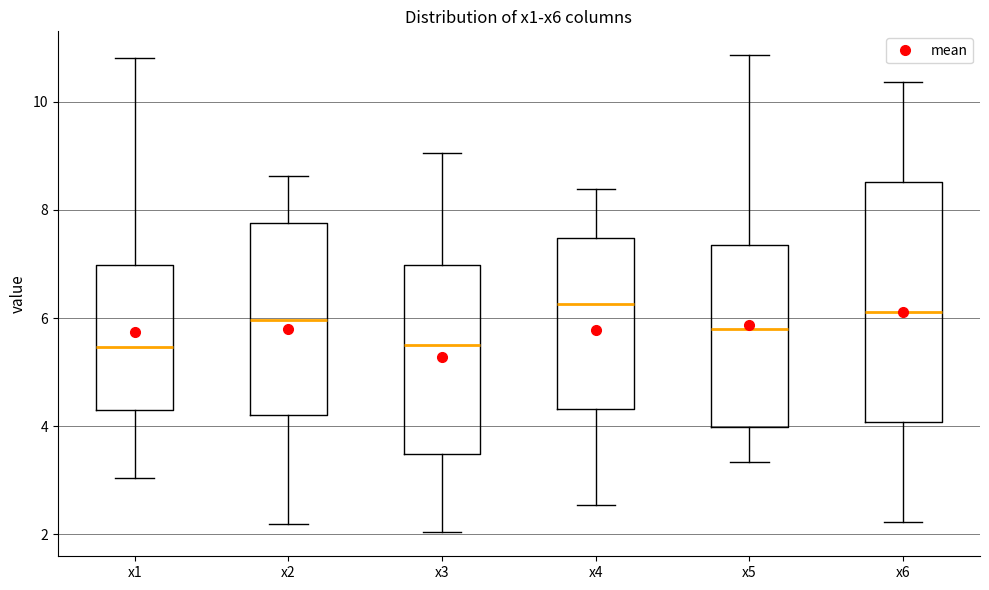

Reading left to right, transcribe this box plot: for each box, give where its median line is, the range the box spans, and where its two whiskers end, as read against the y-axis. The values are not printed on the chart, so give them approximately, as read against the axis.

x1: median 5.4, box 4.4 to 7.0, whiskers 3.0 to 10.8
x2: median 6.0, box 4.2 to 7.8, whiskers 2.2 to 8.6
x3: median 5.6, box 3.4 to 7.0, whiskers 2.0 to 9.0
x4: median 6.2, box 4.4 to 7.4, whiskers 2.6 to 8.4
x5: median 5.8, box 4.0 to 7.4, whiskers 3.4 to 10.8
x6: median 6.2, box 4.0 to 8.6, whiskers 2.2 to 10.4